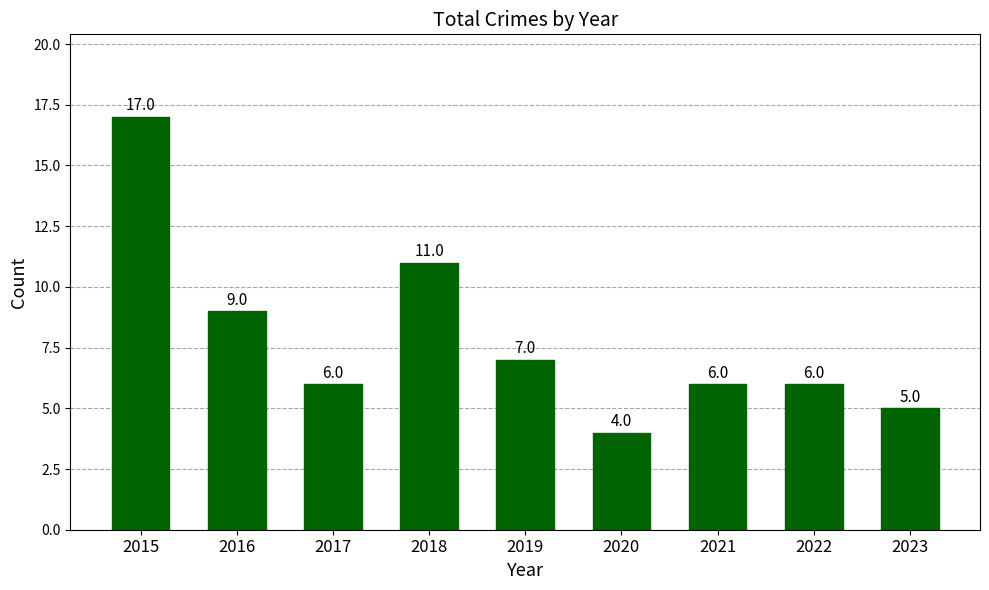

What is the difference between the values at 2017 and 2018?

5